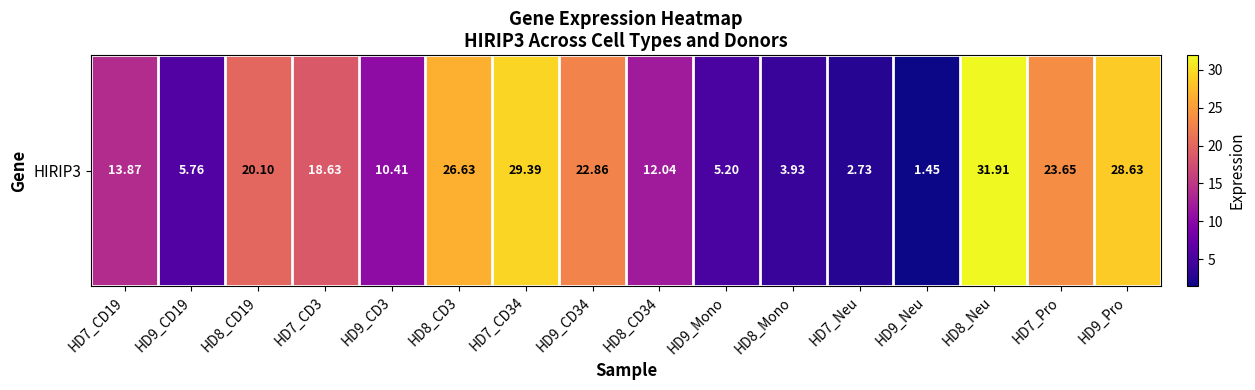

What is the average value?

16.1